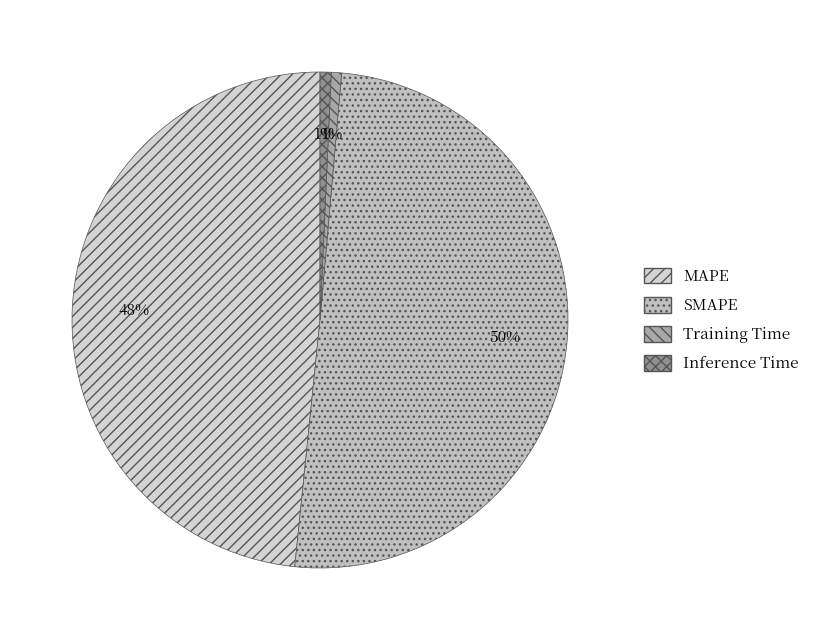

Is it true that Training Time is 11% of the pie?

False